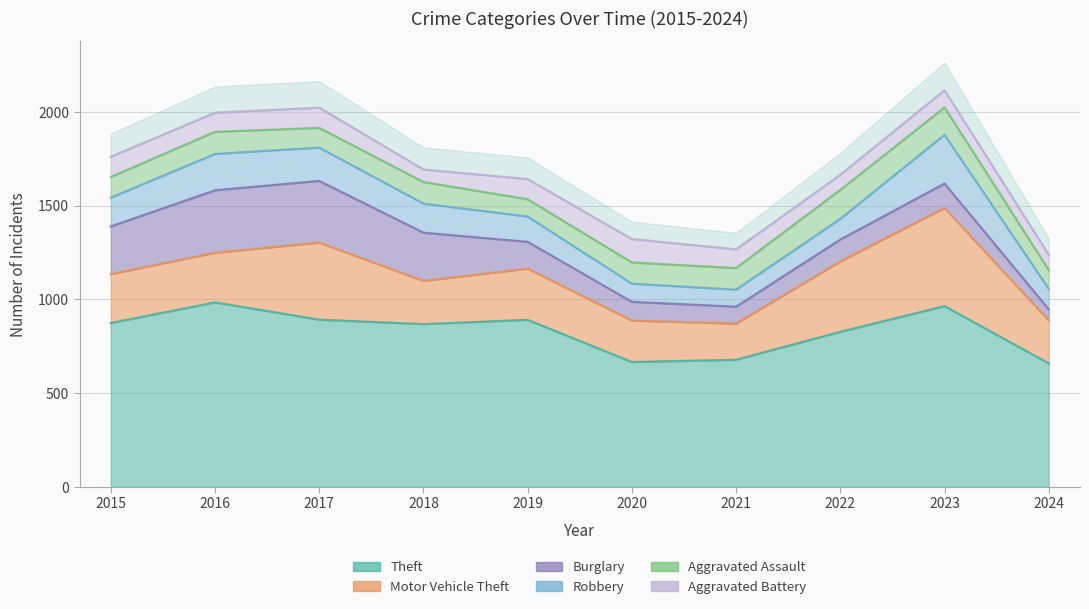

Where do Burglary and Aggravated Battery first cross each other?

2019 and 2020